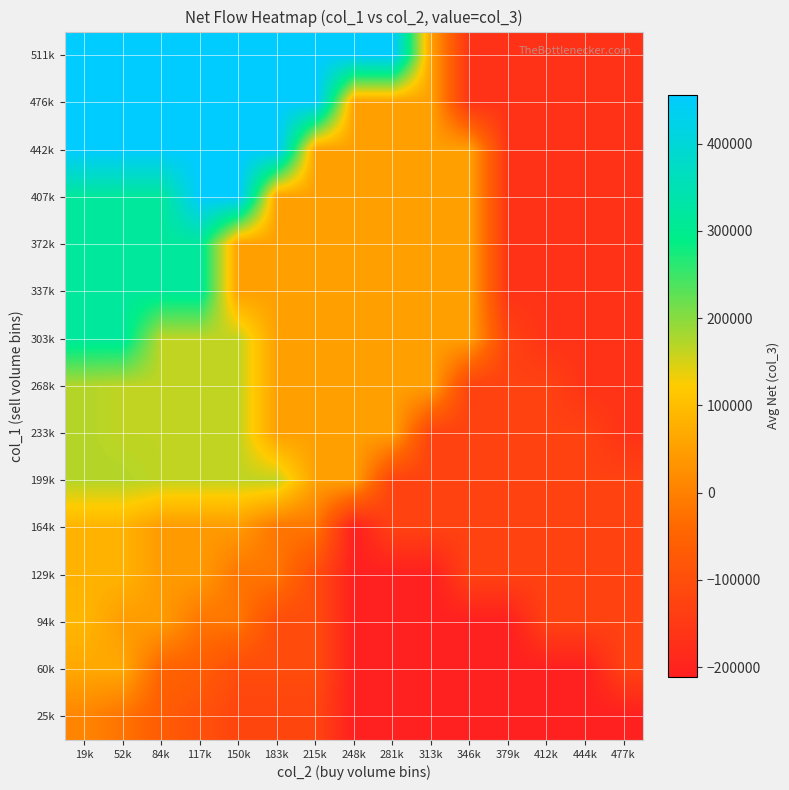

Reading left to right, transcribe all the data shown in this chart.

25k: 19k=7090.9	52k=-22200.0	84k=-66503.5	117k=-94000.0	150k=-121908.5	183k=-121908.5	215k=-121908.5	248k=-211000.0	281k=-211000.0	313k=-211000.0	346k=-211000.0	379k=-211000.0	412k=-211000.0	444k=-211000.0	477k=-211000.0
60k: 19k=64000.0	52k=64000.0	84k=-49000.0	117k=-62000.0	150k=-105000.0	183k=-105000.0	215k=-105000.0	248k=-211000.0	281k=-211000.0	313k=-211000.0	346k=-211000.0	379k=-211000.0	412k=-211000.0	444k=-211000.0	477k=-129000.0
94k: 19k=87000.0	52k=44000.0	84k=44000.0	117k=-19000.0	150k=-19000.0	183k=-105000.0	215k=-105000.0	248k=-211000.0	281k=-211000.0	313k=-211000.0	346k=-211000.0	379k=-211000.0	412k=-129000.0	444k=-129000.0	477k=-129000.0
129k: 19k=82000.0	52k=82000.0	84k=42000.0	117k=42000.0	150k=-19000.0	183k=-19000.0	215k=-105000.0	248k=-211000.0	281k=-211000.0	313k=-211000.0	346k=-129000.0	379k=-129000.0	412k=-129000.0	444k=-129000.0	477k=-129000.0
164k: 19k=82000.0	52k=82000.0	84k=42000.0	117k=42000.0	150k=42000.0	183k=-19000.0	215k=-19000.0	248k=-211000.0	281k=-129000.0	313k=-129000.0	346k=-129000.0	379k=-129000.0	412k=-129000.0	444k=-129000.0	477k=-129000.0
199k: 19k=172000.0	52k=172000.0	84k=164000.0	117k=164000.0	150k=164000.0	183k=164000.0	215k=50000.0	248k=50000.0	281k=-129000.0	313k=-129000.0	346k=-129000.0	379k=-129000.0	412k=-129000.0	444k=-129000.0	477k=-129000.0
233k: 19k=172000.0	52k=164000.0	84k=164000.0	117k=164000.0	150k=164000.0	183k=50000.0	215k=50000.0	248k=50000.0	281k=50000.0	313k=-129000.0	346k=-129000.0	379k=-129000.0	412k=-129000.0	444k=-129000.0	477k=-165000.0
268k: 19k=172000.0	52k=164000.0	84k=164000.0	117k=164000.0	150k=164000.0	183k=50000.0	215k=50000.0	248k=50000.0	281k=50000.0	313k=50000.0	346k=-129000.0	379k=-129000.0	412k=-129000.0	444k=-165000.0	477k=-165000.0
303k: 19k=316000.0	52k=316000.0	84k=164000.0	117k=164000.0	150k=164000.0	183k=50000.0	215k=50000.0	248k=50000.0	281k=50000.0	313k=50000.0	346k=50000.0	379k=-129000.0	412k=-165000.0	444k=-165000.0	477k=-165000.0
337k: 19k=316000.0	52k=316000.0	84k=316000.0	117k=316000.0	150k=50000.0	183k=50000.0	215k=50000.0	248k=50000.0	281k=50000.0	313k=50000.0	346k=50000.0	379k=-165000.0	412k=-165000.0	444k=-165000.0	477k=-165000.0
372k: 19k=316000.0	52k=316000.0	84k=316000.0	117k=316000.0	150k=50000.0	183k=50000.0	215k=50000.0	248k=50000.0	281k=50000.0	313k=50000.0	346k=50000.0	379k=-165000.0	412k=-165000.0	444k=-165000.0	477k=-165000.0
407k: 19k=316000.0	52k=316000.0	84k=316000.0	117k=456000.0	150k=456000.0	183k=50000.0	215k=50000.0	248k=50000.0	281k=50000.0	313k=50000.0	346k=50000.0	379k=-165000.0	412k=-165000.0	444k=-165000.0	477k=-165000.0
442k: 19k=456000.0	52k=456000.0	84k=456000.0	117k=456000.0	150k=456000.0	183k=456000.0	215k=50000.0	248k=50000.0	281k=50000.0	313k=50000.0	346k=50000.0	379k=-165000.0	412k=-165000.0	444k=-165000.0	477k=-165000.0
476k: 19k=456000.0	52k=456000.0	84k=456000.0	117k=456000.0	150k=456000.0	183k=456000.0	215k=456000.0	248k=50000.0	281k=50000.0	313k=50000.0	346k=-165000.0	379k=-165000.0	412k=-165000.0	444k=-165000.0	477k=-165000.0
511k: 19k=456000.0	52k=456000.0	84k=456000.0	117k=456000.0	150k=456000.0	183k=456000.0	215k=456000.0	248k=456000.0	281k=456000.0	313k=50000.0	346k=-165000.0	379k=-165000.0	412k=-165000.0	444k=-165000.0	477k=-165000.0